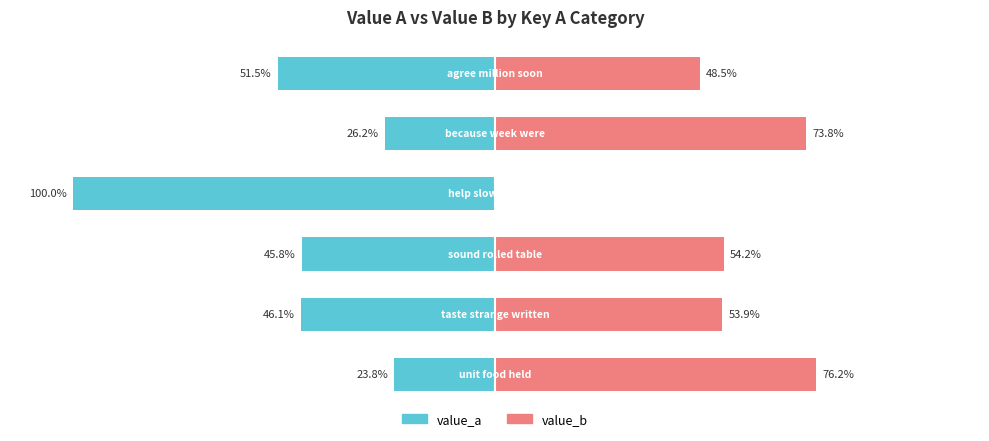

List the labels in order of value_a value, largest first.

0, 4, 2, 1, 5, 3